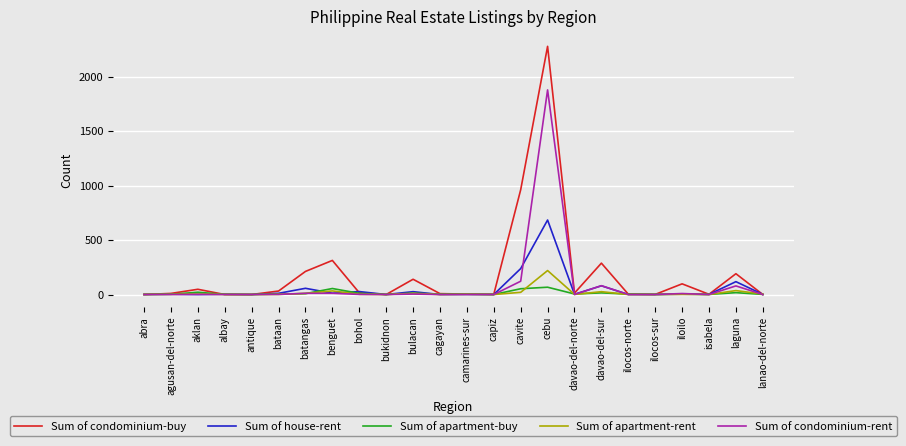

Which series has the largest total across all categories?

Sum of condominium-buy